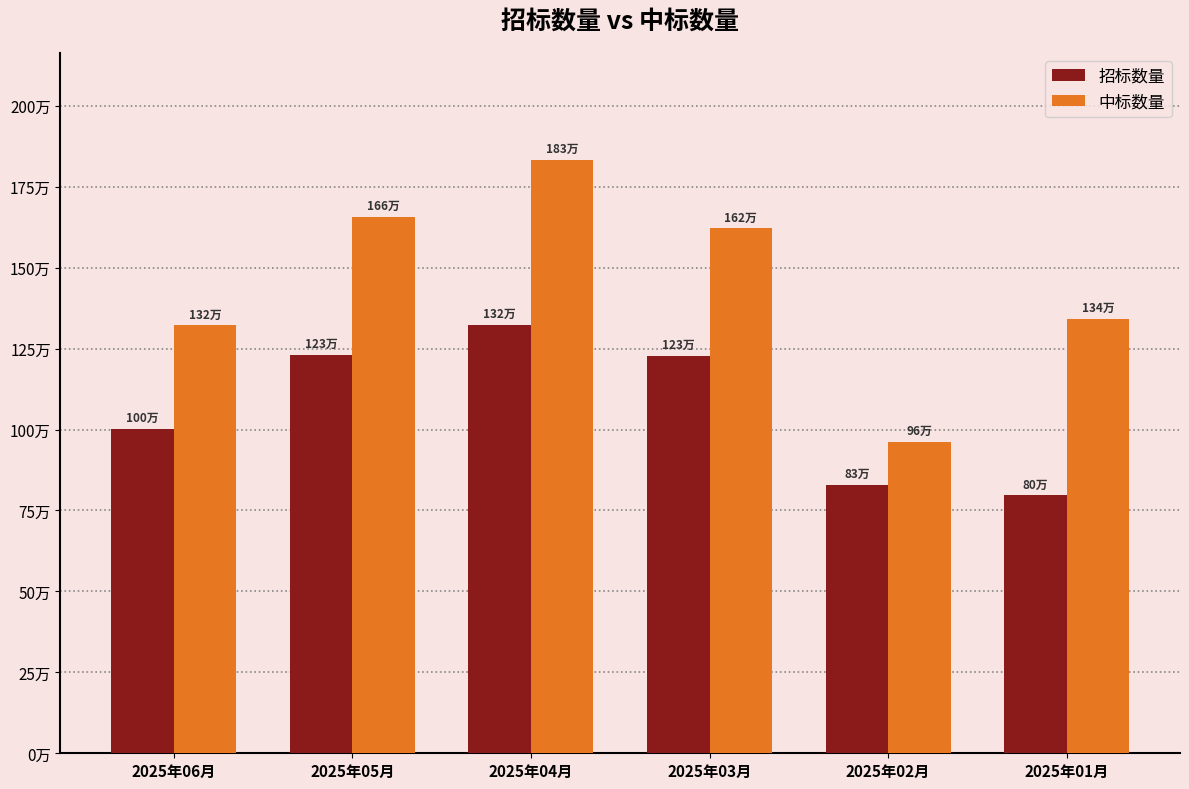

Does the chart contain stacked bars?

No